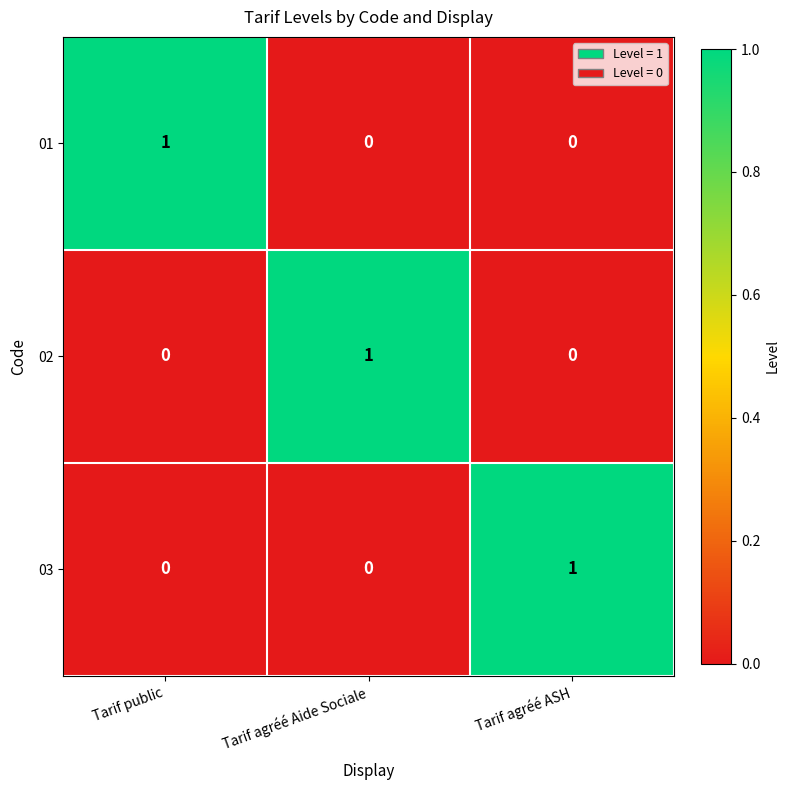

Count the number of categories in the chart.

3